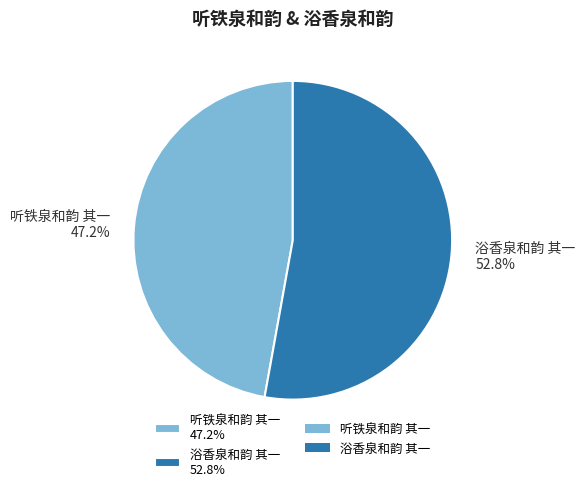

To the nearest percent, what is the difference between the 听铁泉和韵 其一 and 浴香泉和韵 其一 slice percentages?

6%